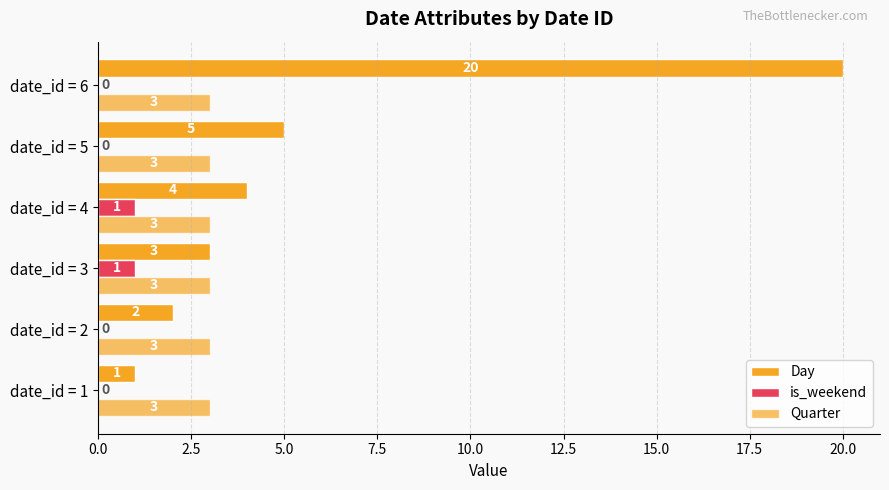

How many is_weekend values are between 0 and 1?

6